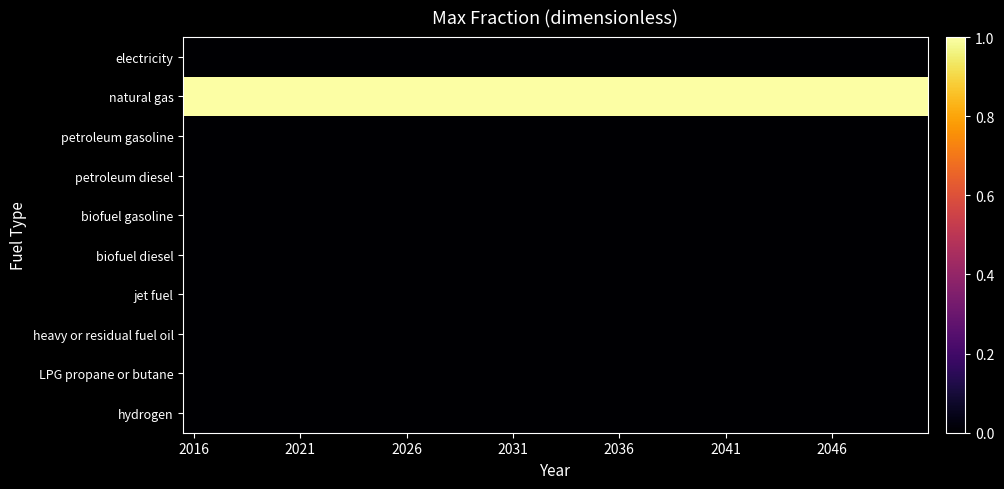

At how many categories does at least one series exceed 0?

35